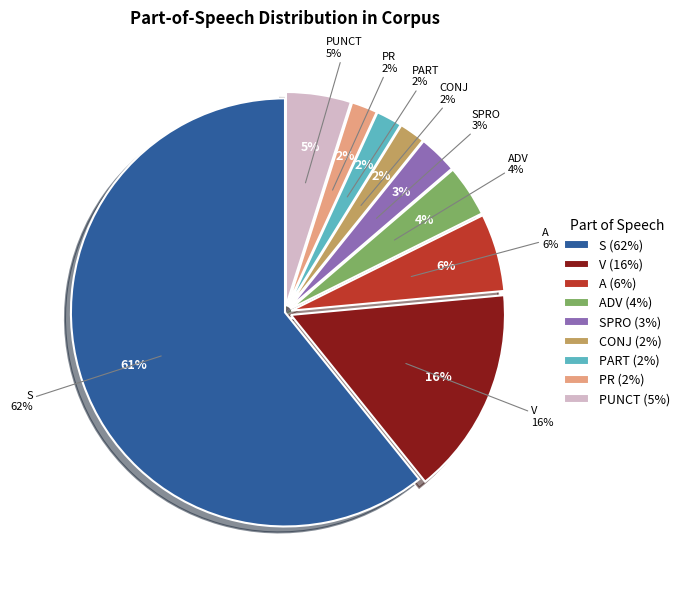

To the nearest percent, what is the difference between the CONJ and SPRO slice percentages?

1%